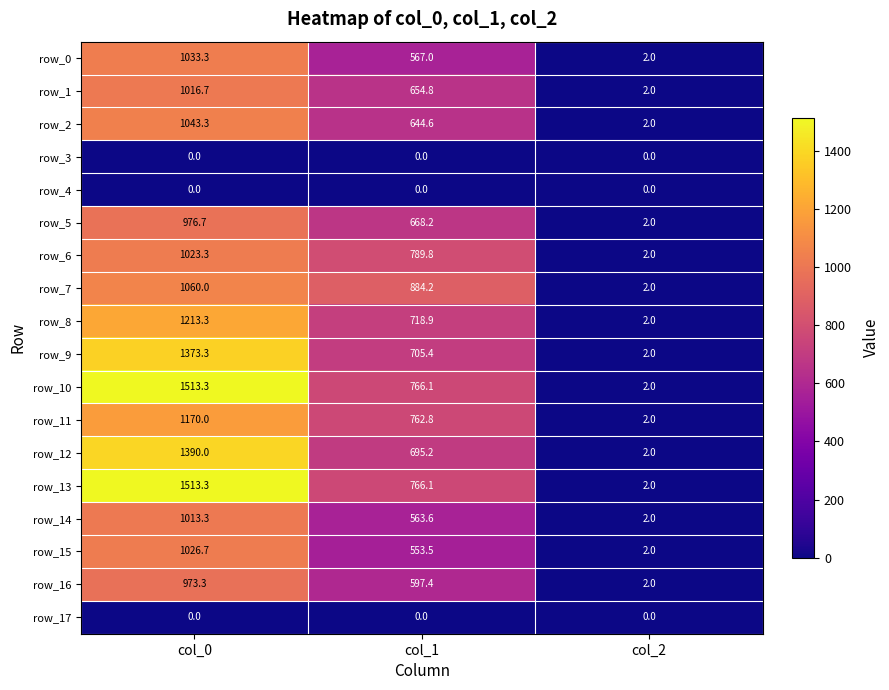

What is the total value across all series at col_1?

10337.6